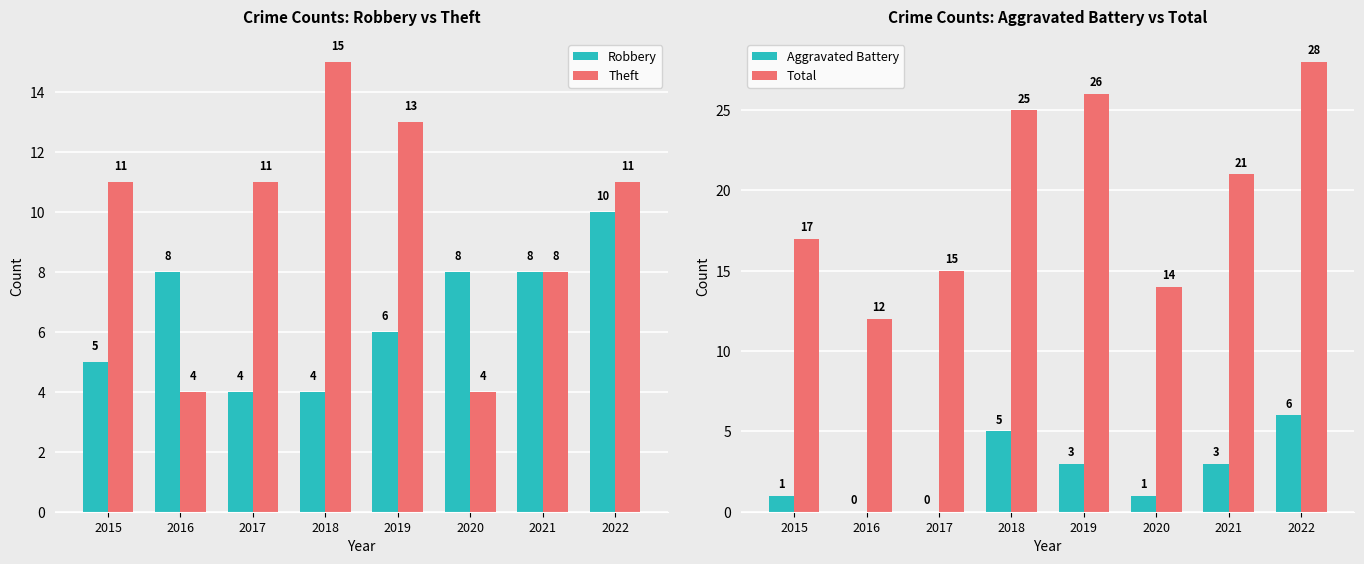

Between 2017 and 2018, which series saw the biggest shift?

Total